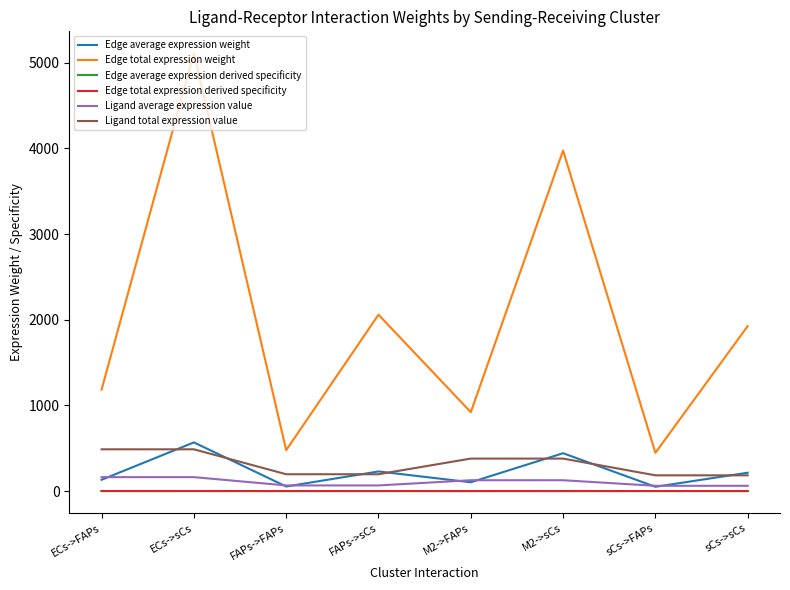

What is the total value across all series at ECs->FAPs?

1965.2